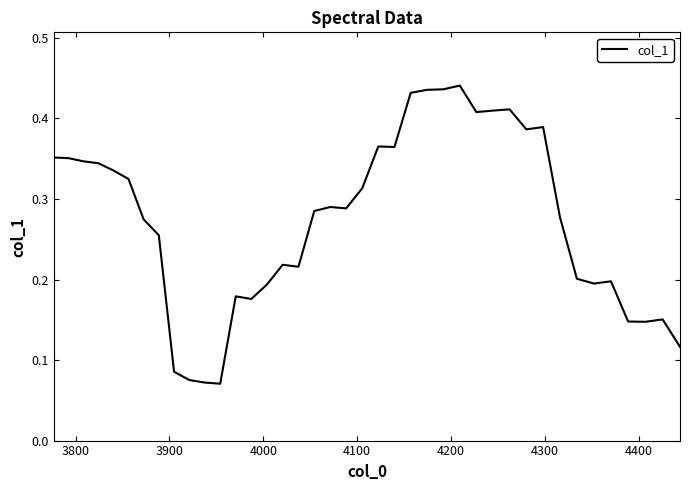

True or false: there are more than 1 points higher than both neighbors.

True